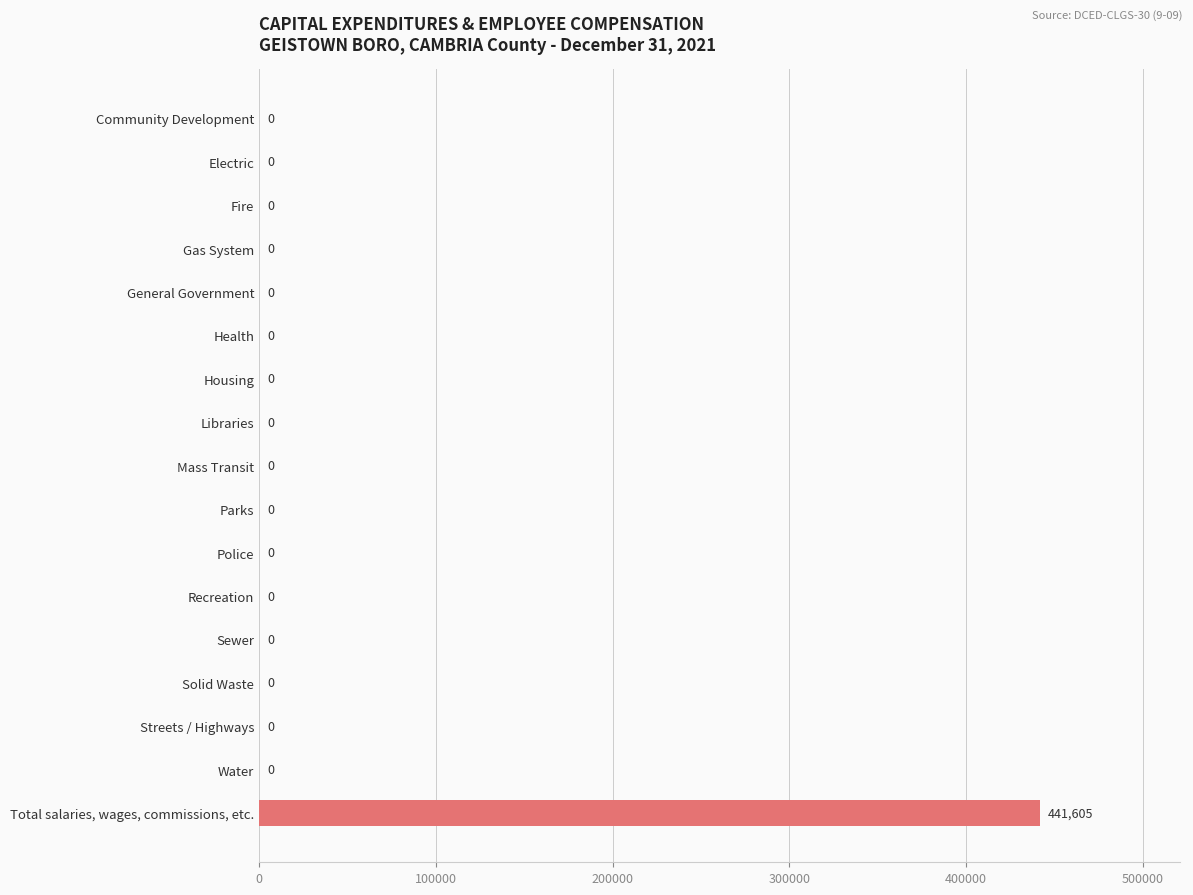

True or false: the data shows 0 at Water.

True